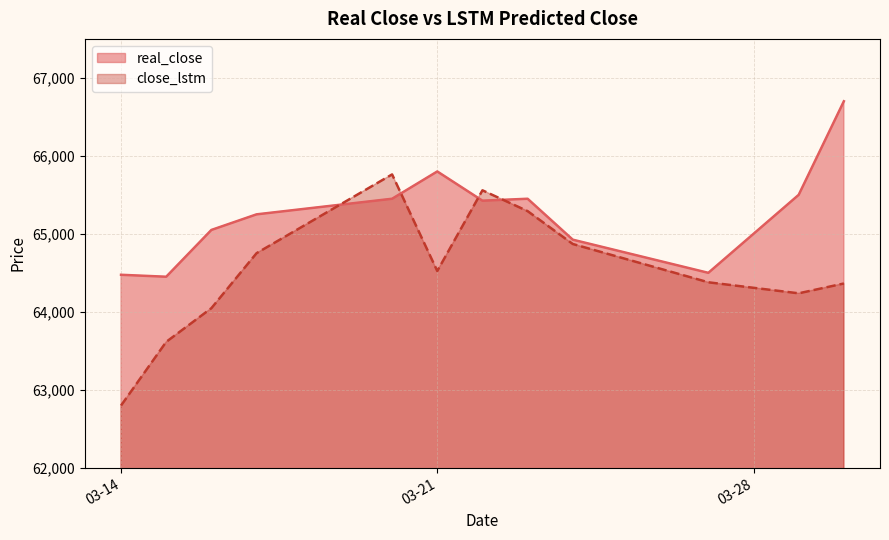

How many data points in real_close are above 65425?

5